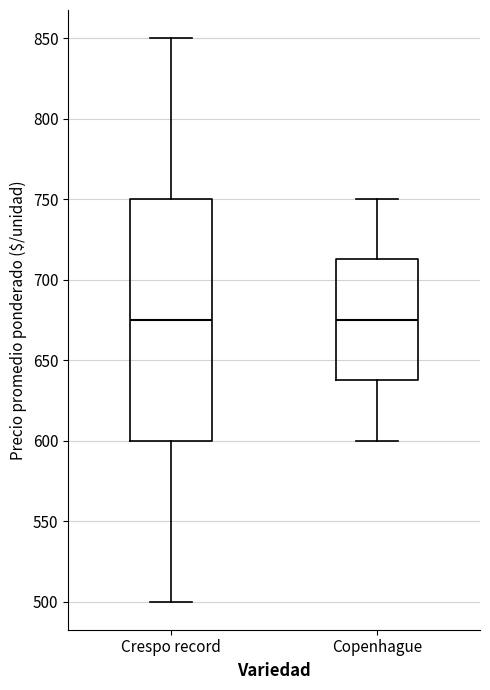

Reading left to right, read every box against the y-axis: the position of its median line, the range the box covers, and the ends of its whiskers. The values are not printed on the chart, so give them approximately, as read against the axis.

Crespo record: median 675, box 600 to 750, whiskers 500 to 850
Copenhague: median 675, box 640 to 715, whiskers 600 to 750